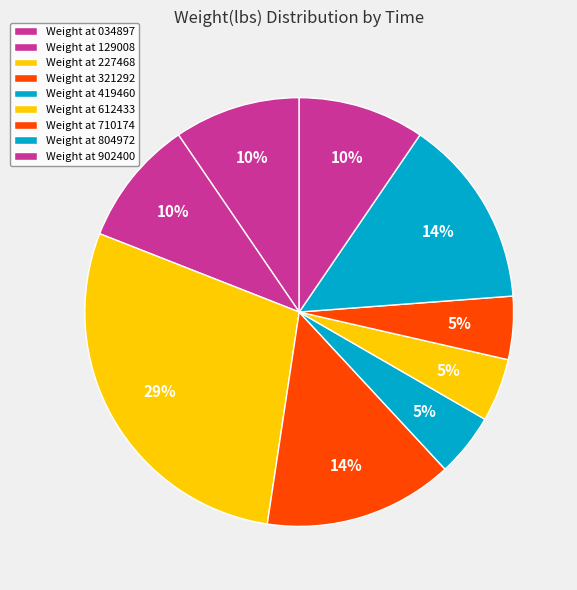

Does any single category account for the majority?

No